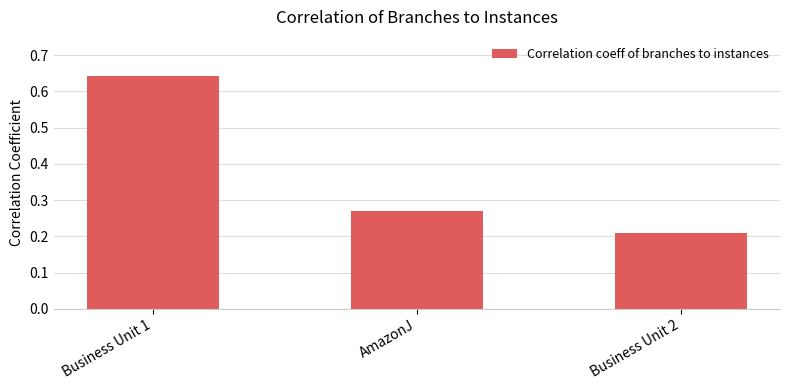

Between Business Unit 2 and AmazonJ, which is larger?

AmazonJ